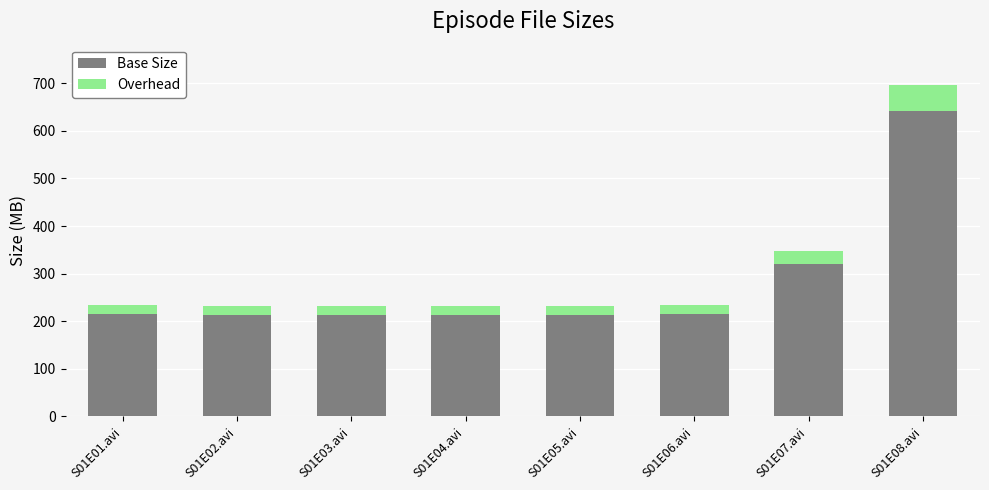

At which category is the sum across all series the highest?

S01E08.avi